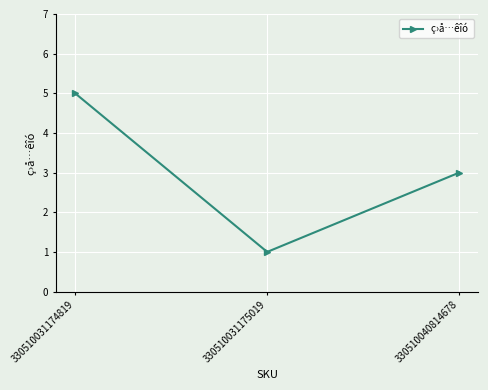

Between 330510031174819 and 330510040814678, which is larger?

330510031174819